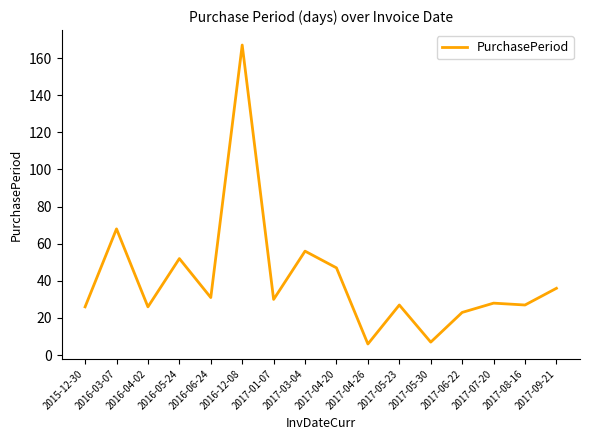

What is the maximum value shown in the chart?

167